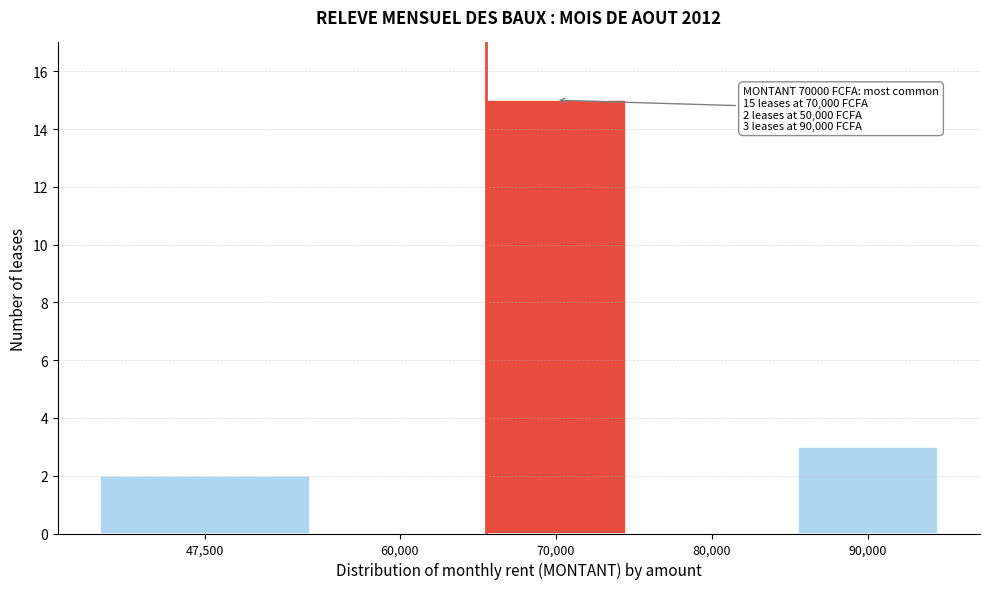

Reading left to right, transcribe all the data shown in this chart.

47,500=2	60,000=0	70,000=15	80,000=0	90,000=3